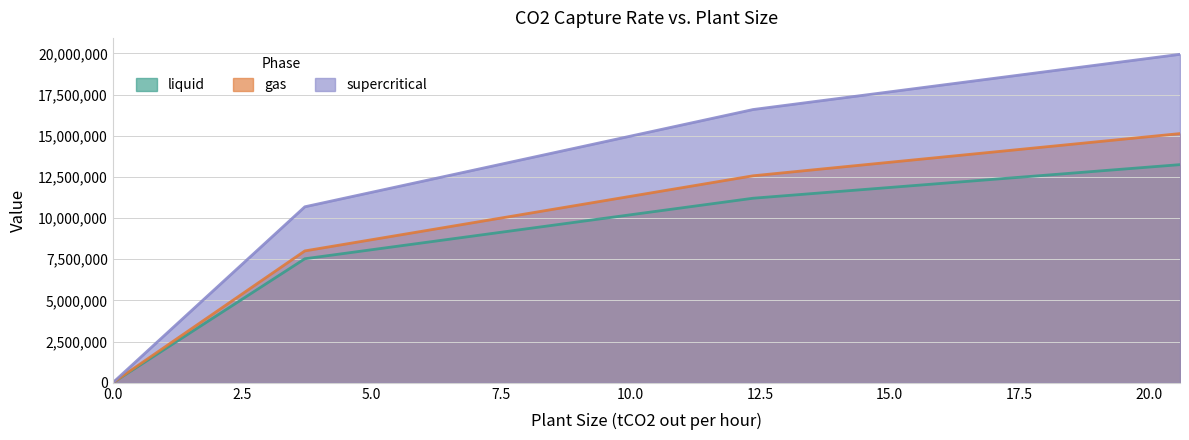

What is the maximum value shown in the chart?

19939806.6